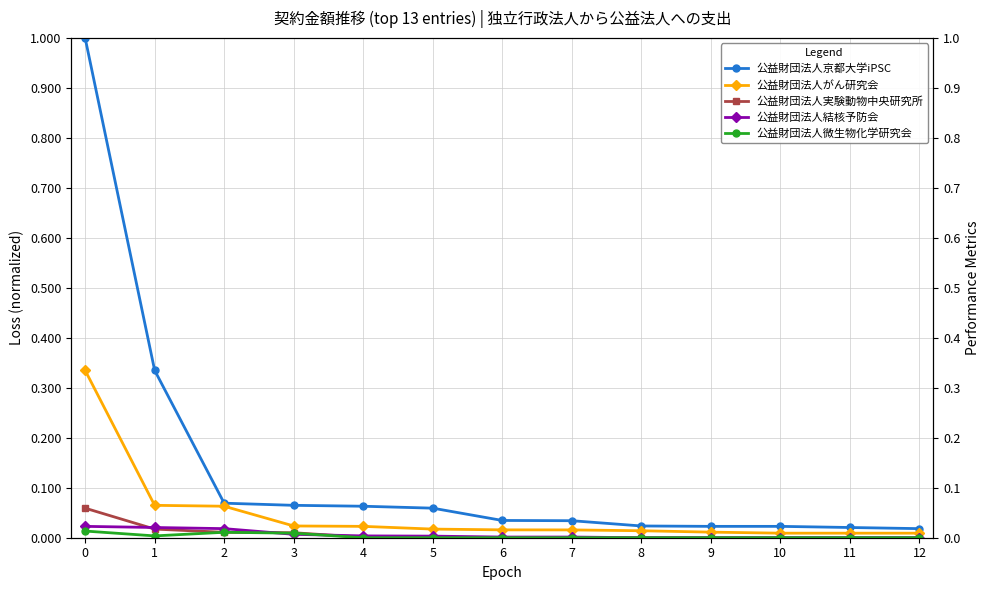

Which series has the largest total across all categories?

公益財団法人京都大学iPSC